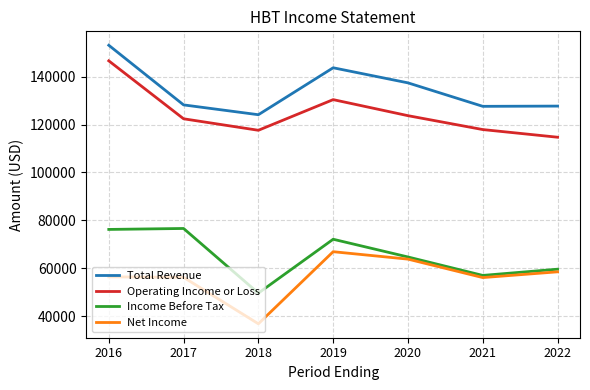

How many values in the Net Income series are below 56400?

3